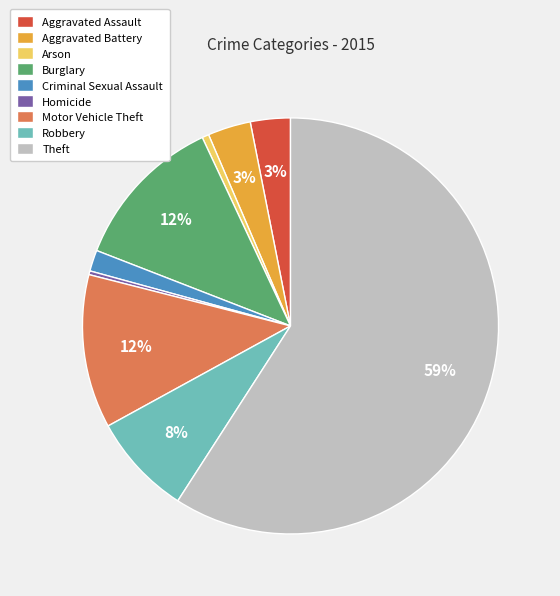

The Motor Vehicle Theft slice represents 20% of the pie. True or false?

False